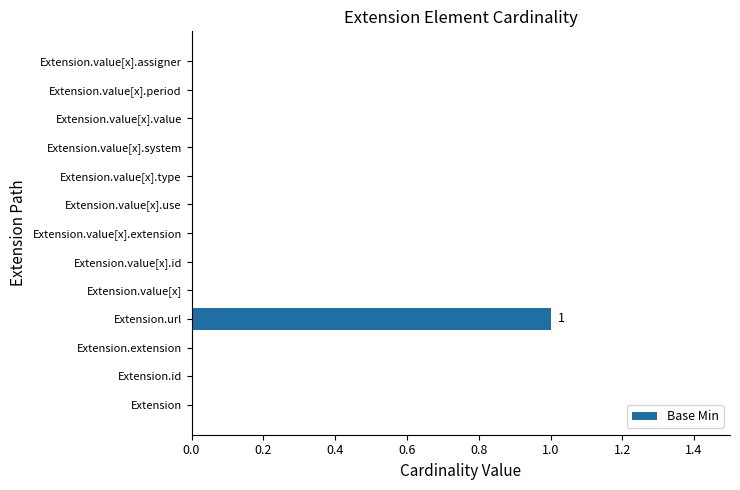

True or false: the data shows -1 at Extension.value[x].system.

False